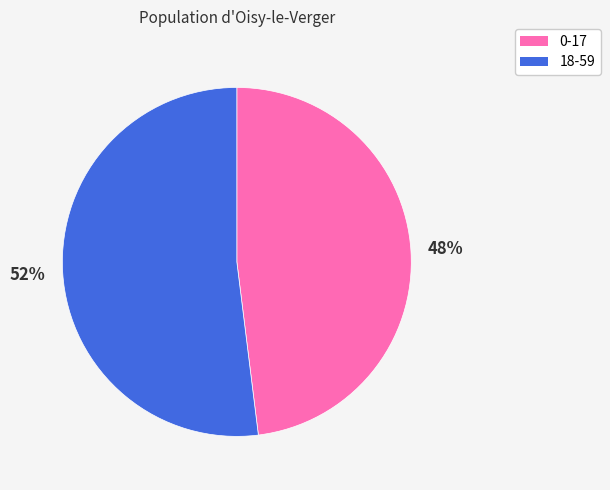

Is the sum of 0-17 and 18-59 greater than half?

Yes